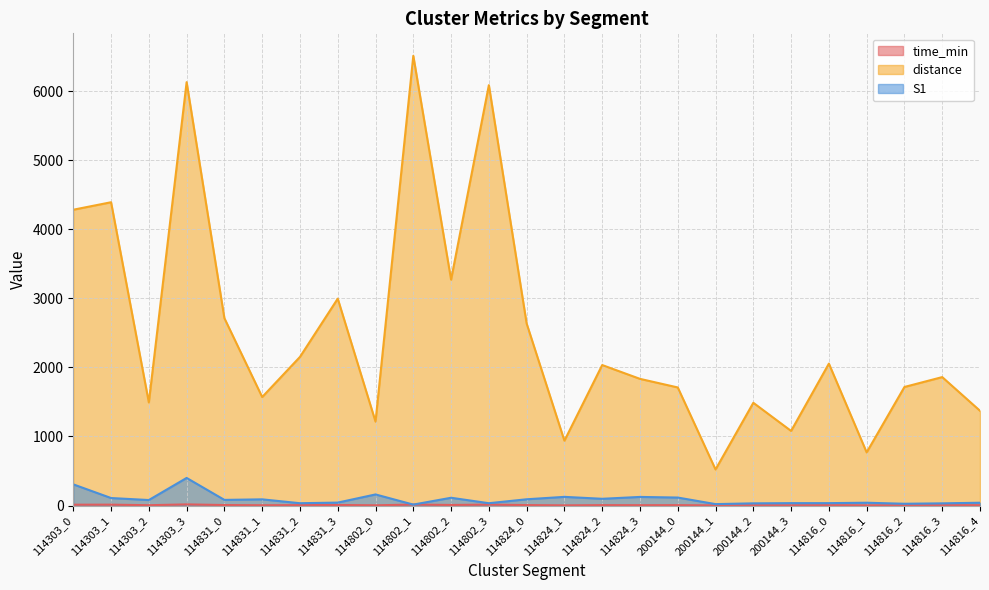

What is the label of the 5th point from the left?

114831_0